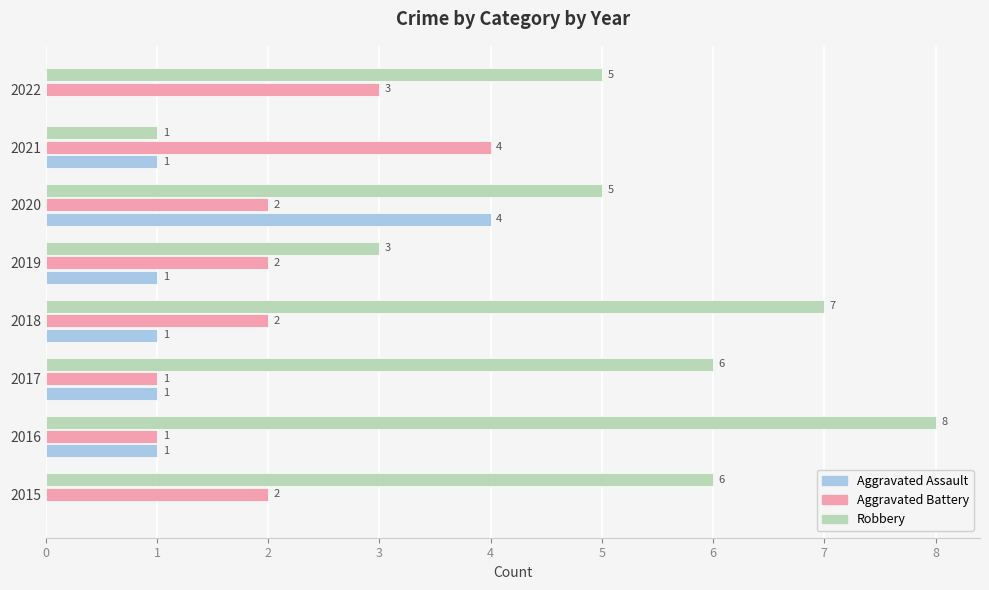

True or false: Aggravated Assault has a value of 0 at 2015.

True